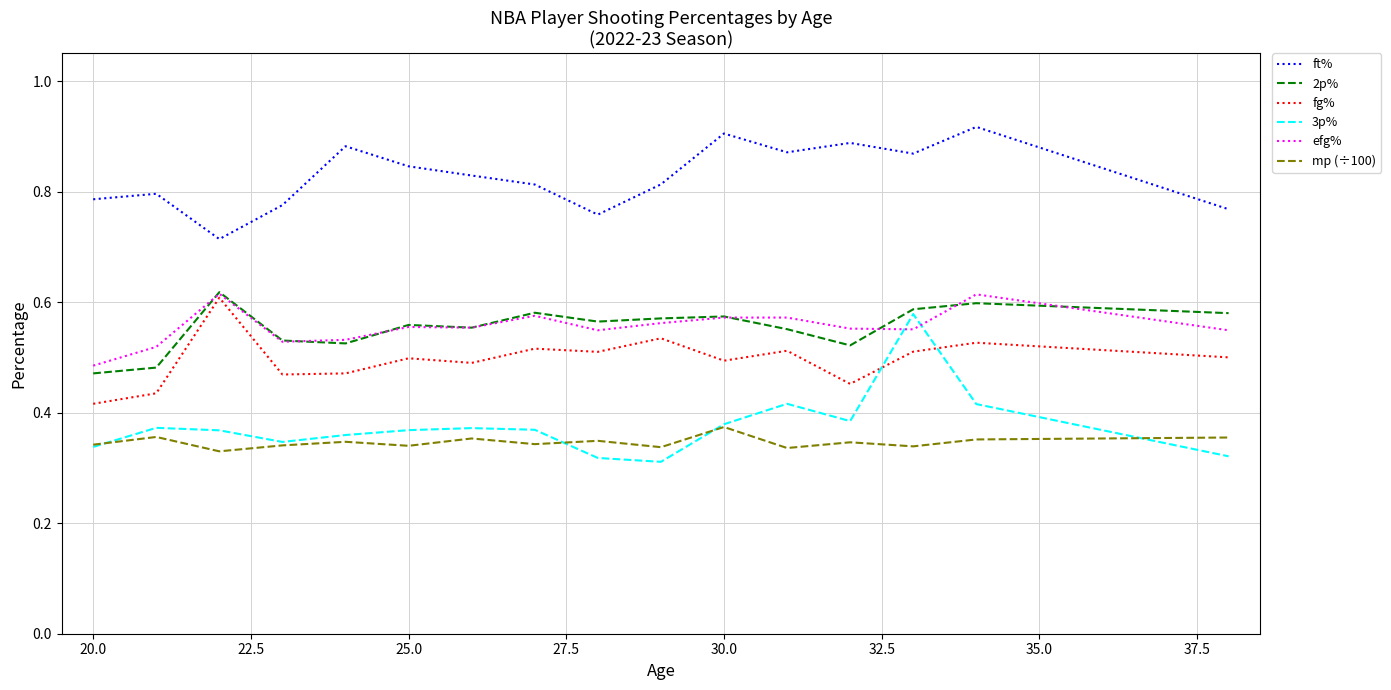

Which series has the largest total across all categories?

ft%